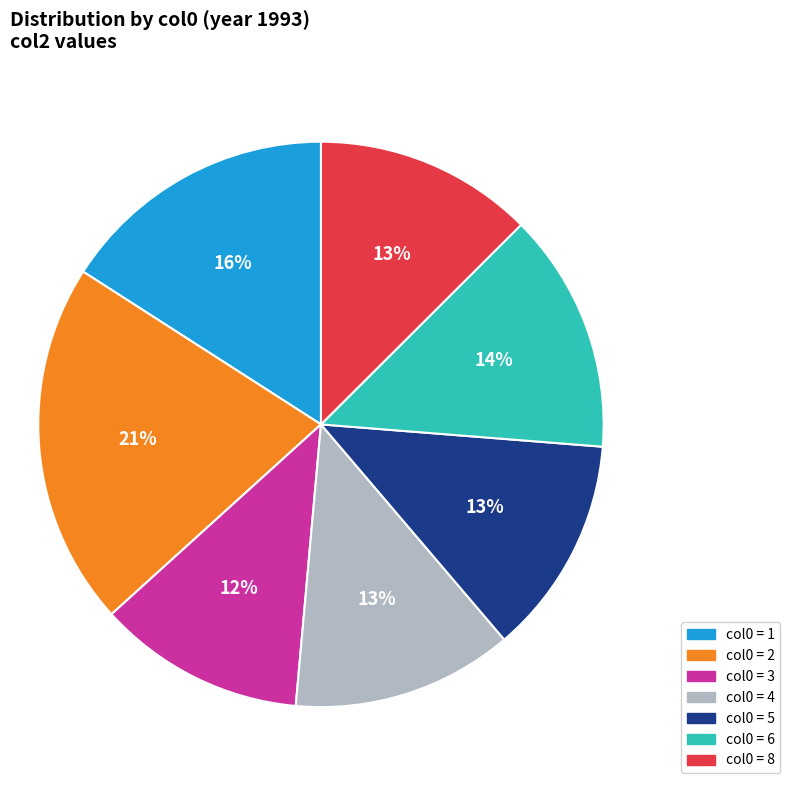

How many slices are in this pie chart?

7